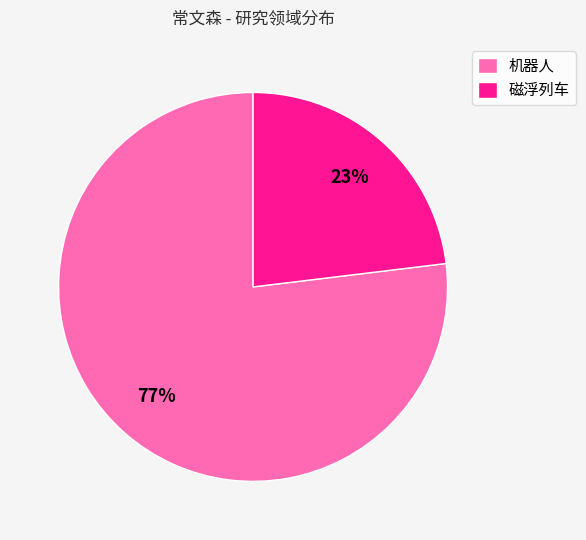

Combined, do 机器人 and 磁浮列车 account for over 50%?

Yes